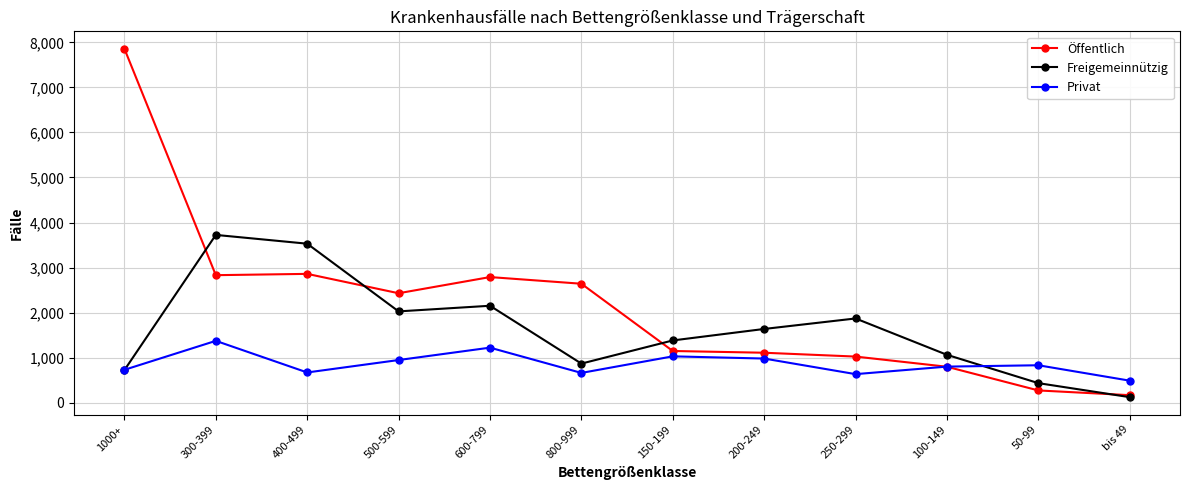

True or false: Freigemeinnützig and Öffentlich intersect in this chart.

True